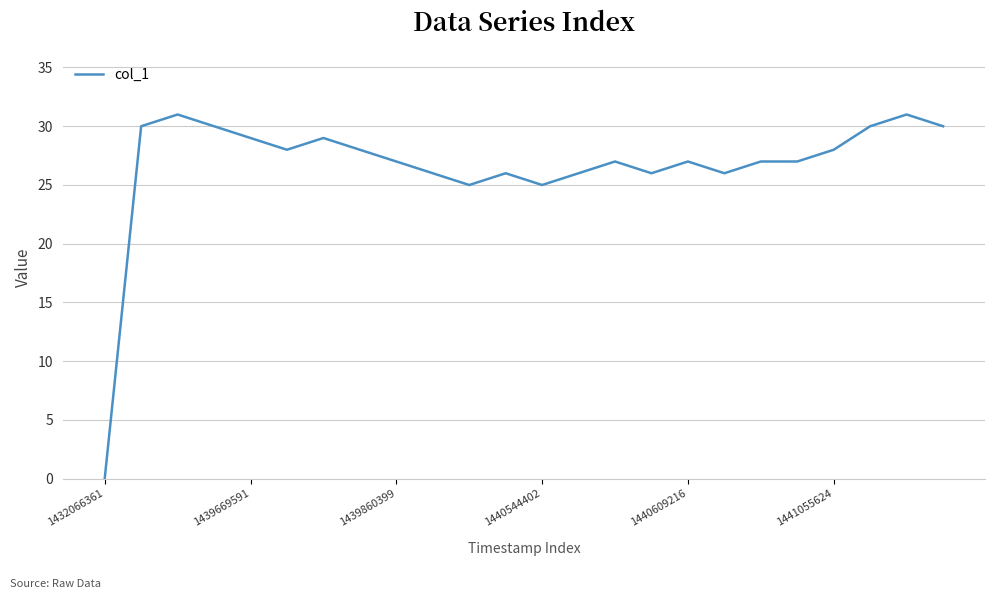

What is the difference between the maximum and minimum values?

31